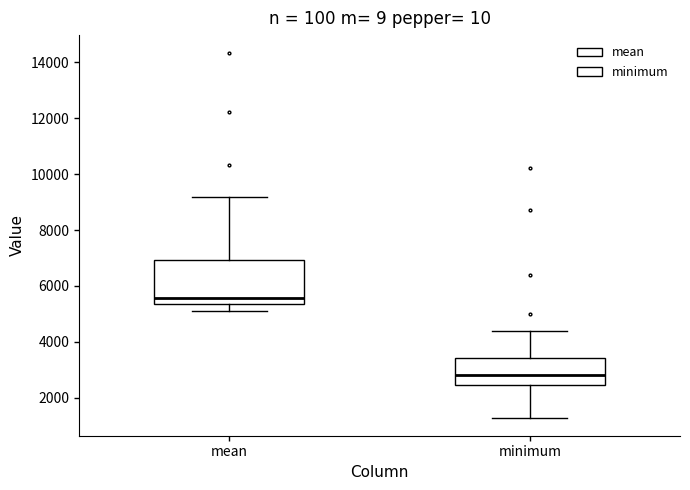

Reading left to right, read every box against the y-axis: the position of its median line, the range the box covers, and the ends of its whiskers. The values are not printed on the chart, so give them approximately, as read against the axis.

mean: median 5600, box 5400 to 7000, whiskers 5000 to 9200
minimum: median 2800, box 2400 to 3400, whiskers 1200 to 4400